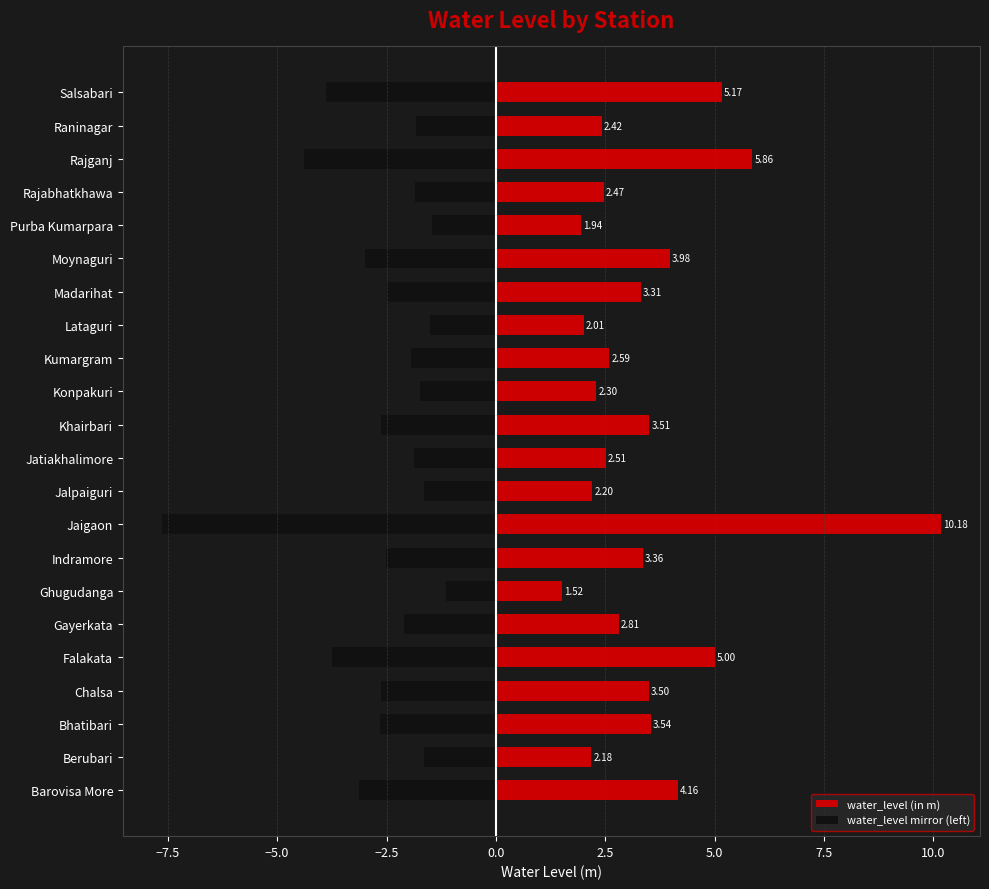

What is the difference between the highest and lowest values at Madarihat?

5.8